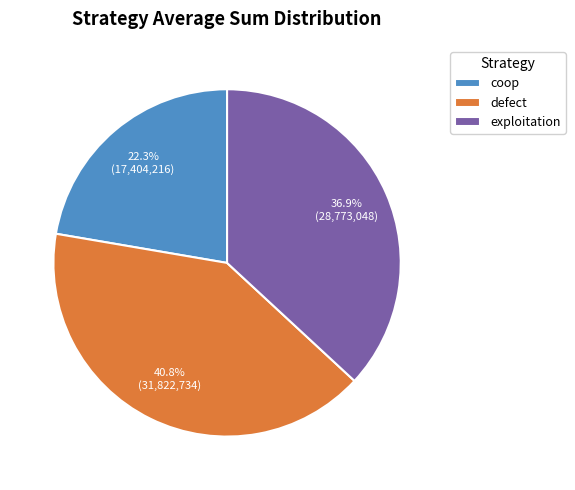

What is the ratio of the value at defect to the value at coop?

1.8